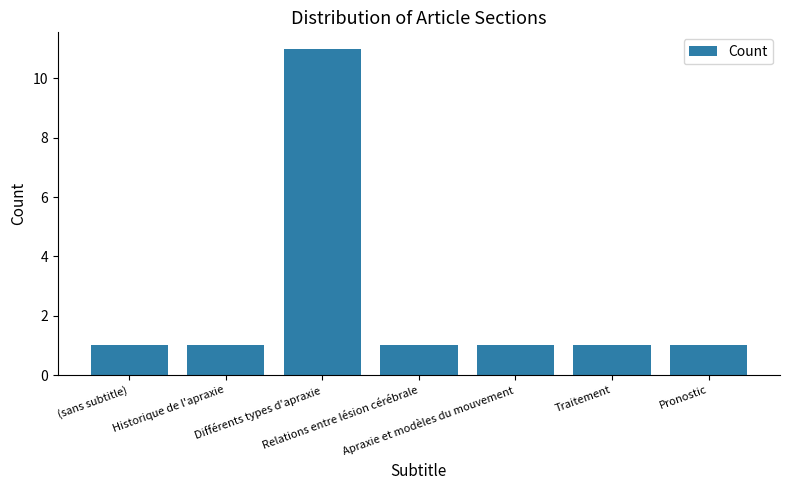

What is the sum of all values?

17